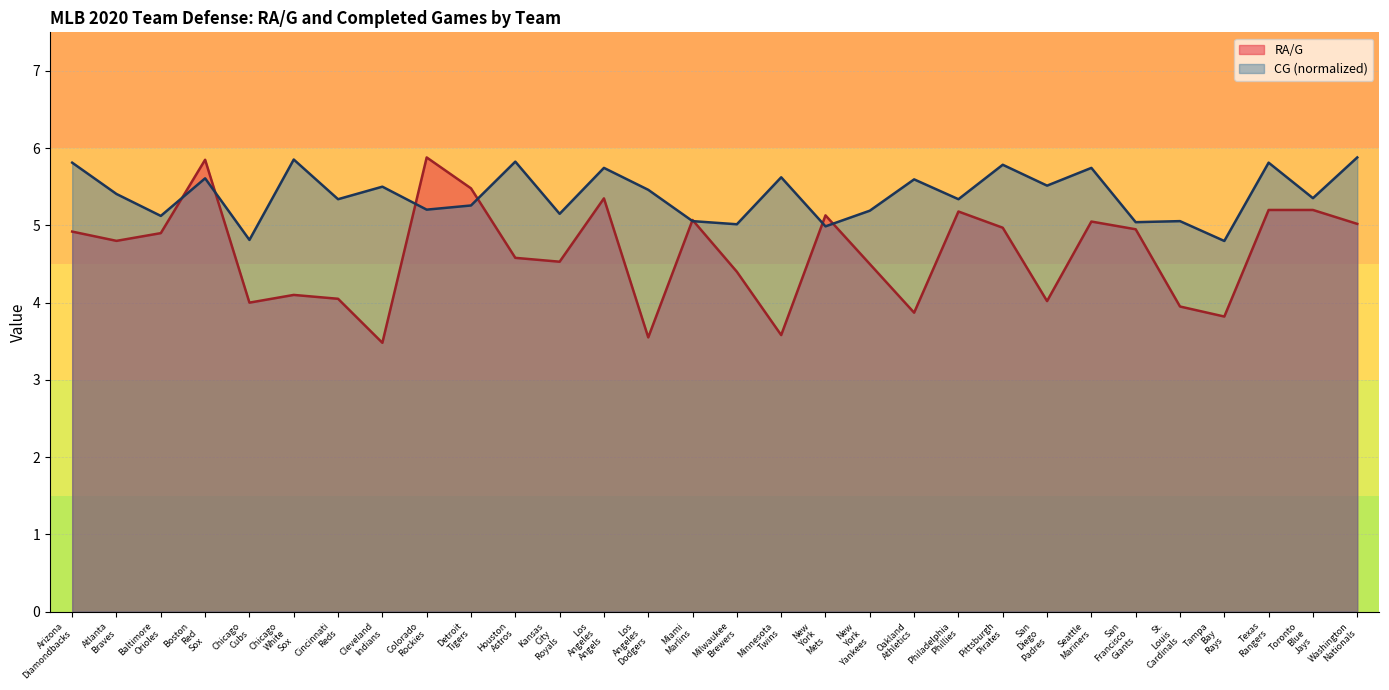

What is the difference between the highest and lowest values at Houston Astros?

1.2